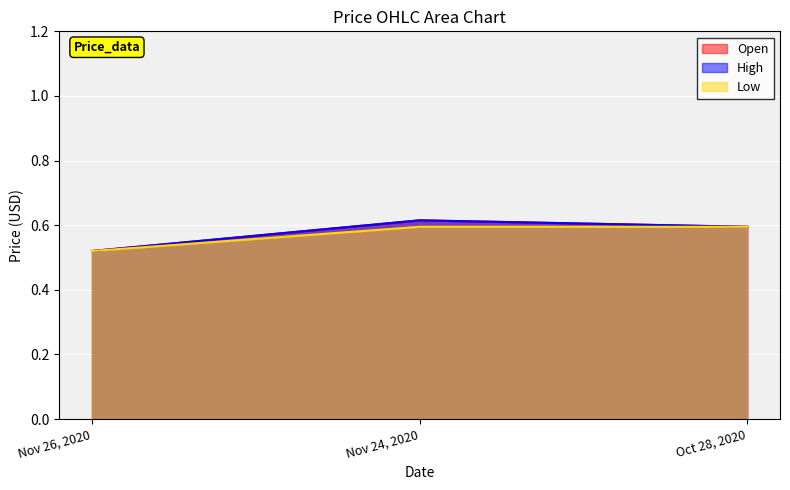

What is the label of the 3rd point from the left?

Oct 28, 2020